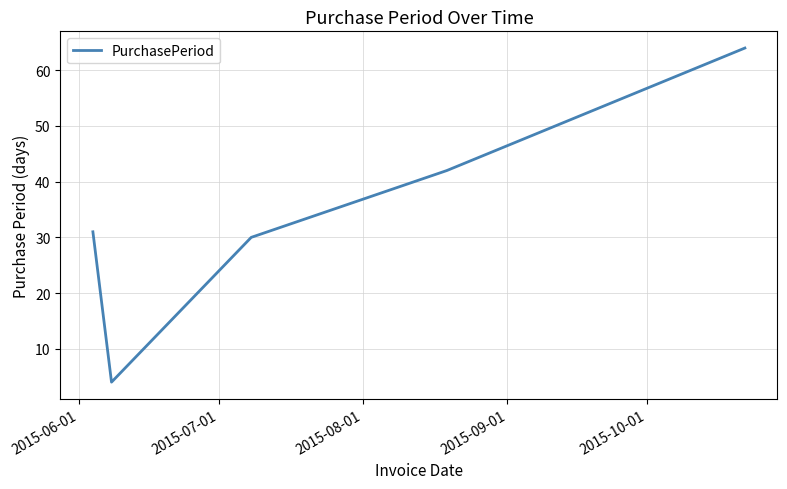

How many values are below 31?

2